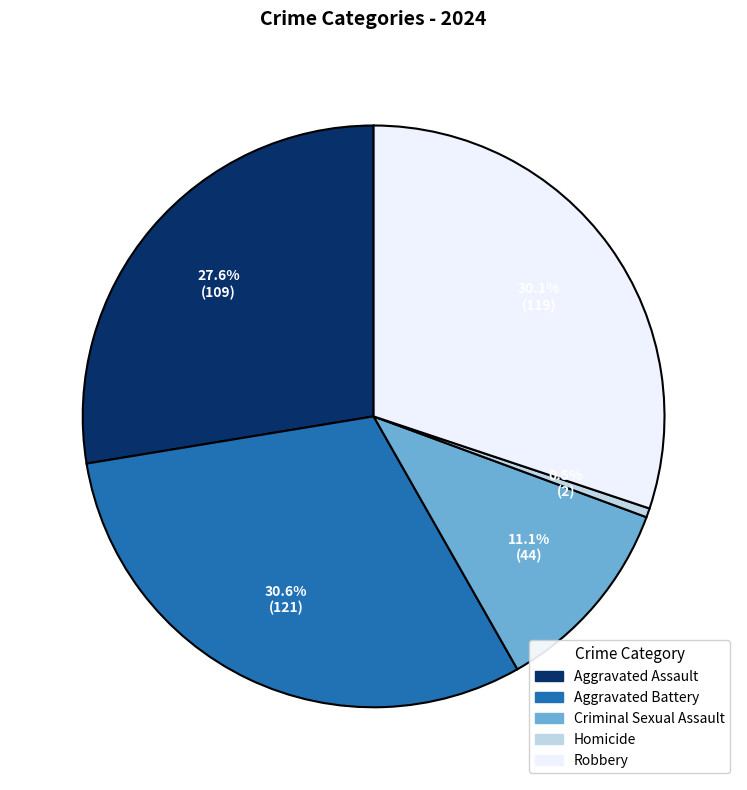

How many slices are in this pie chart?

5